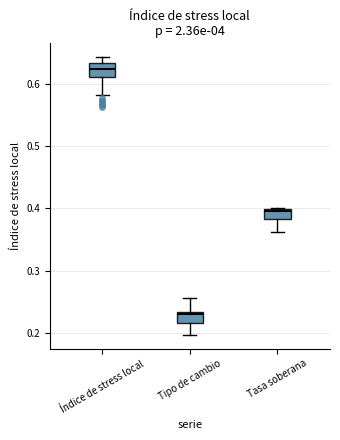

Reading left to right, read every box against the y-axis: the position of its median line, the range the box covers, and the ends of its whiskers. The values are not printed on the chart, so give them approximately, as read against the axis.

Índice de stress local: median 0.62, box 0.61 to 0.63, whiskers 0.58 to 0.64
Tipo de cambio: median 0.23 (just below the box's upper edge), box 0.22 to 0.23, whiskers 0.20 to 0.26
Tasa soberana: median 0.40 (just below the box's upper edge), box 0.38 to 0.40, whiskers 0.36 to 0.40